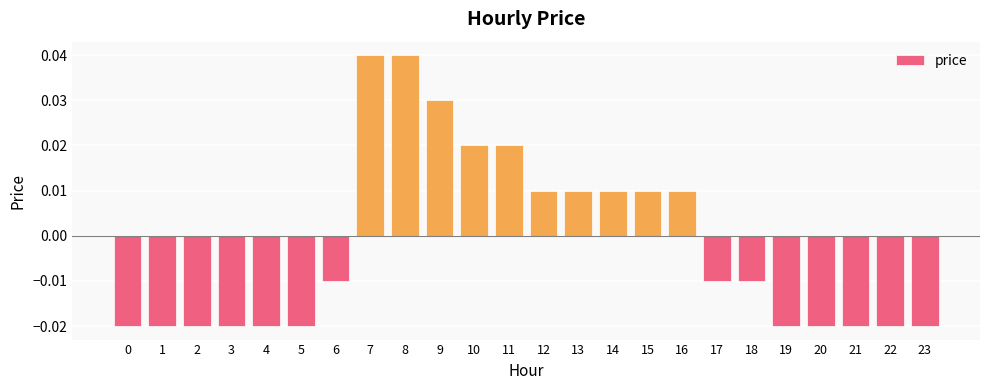

How many values are between 0 and 1?

10